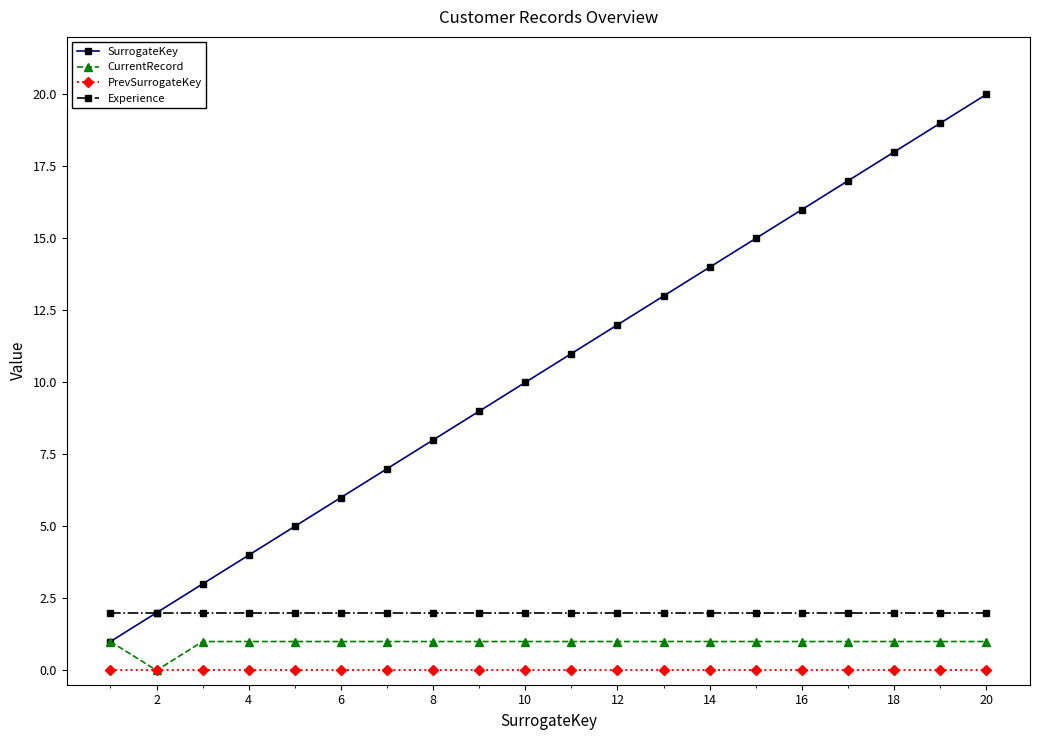

True or false: Experience and CurrentRecord cross at least once.

False